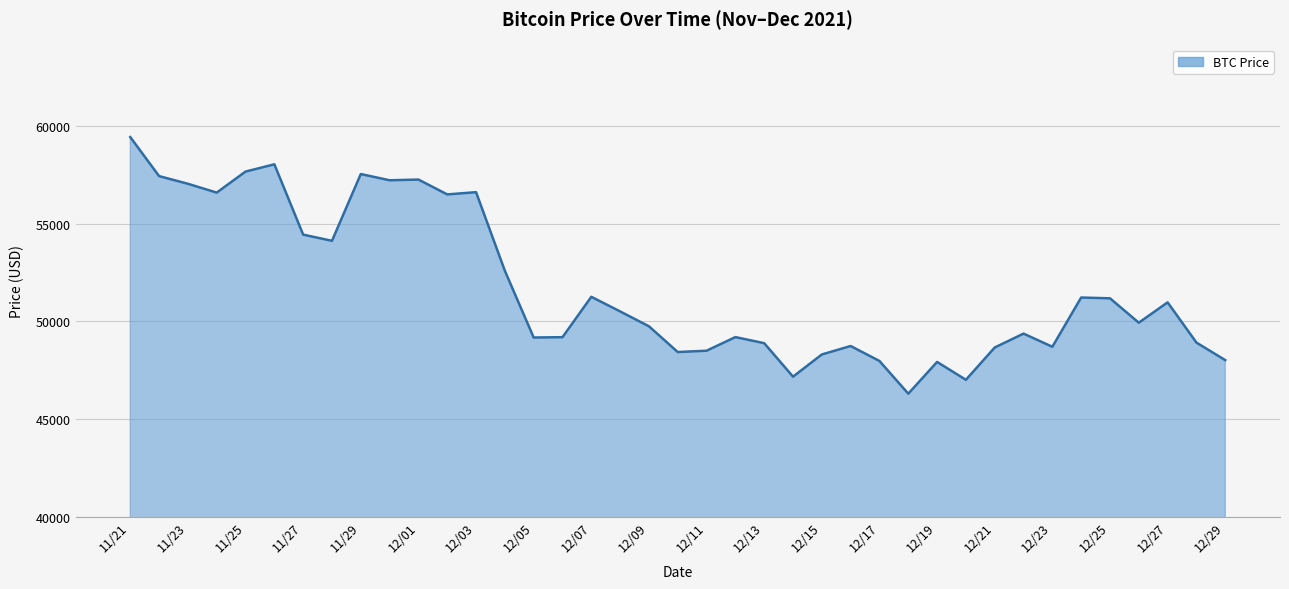

What is the difference between the maximum and minimum values?

13145